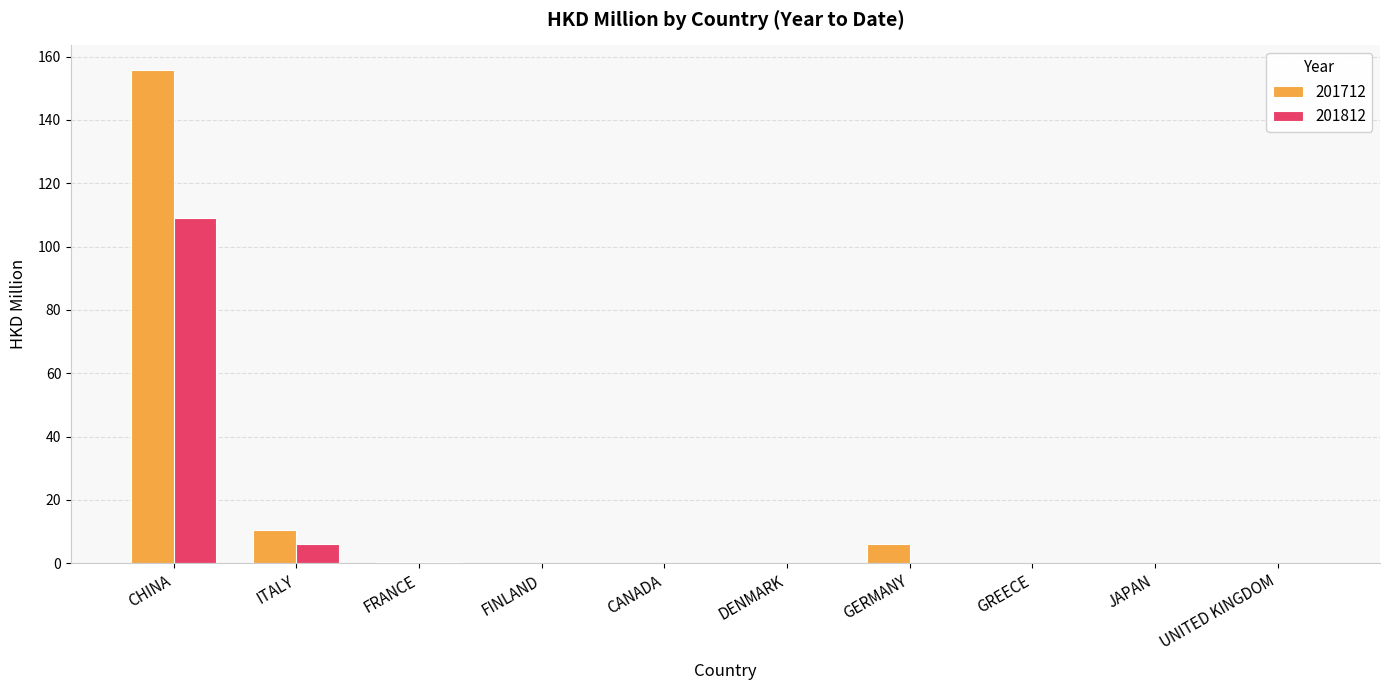

What is the maximum value for 201812?

109.1